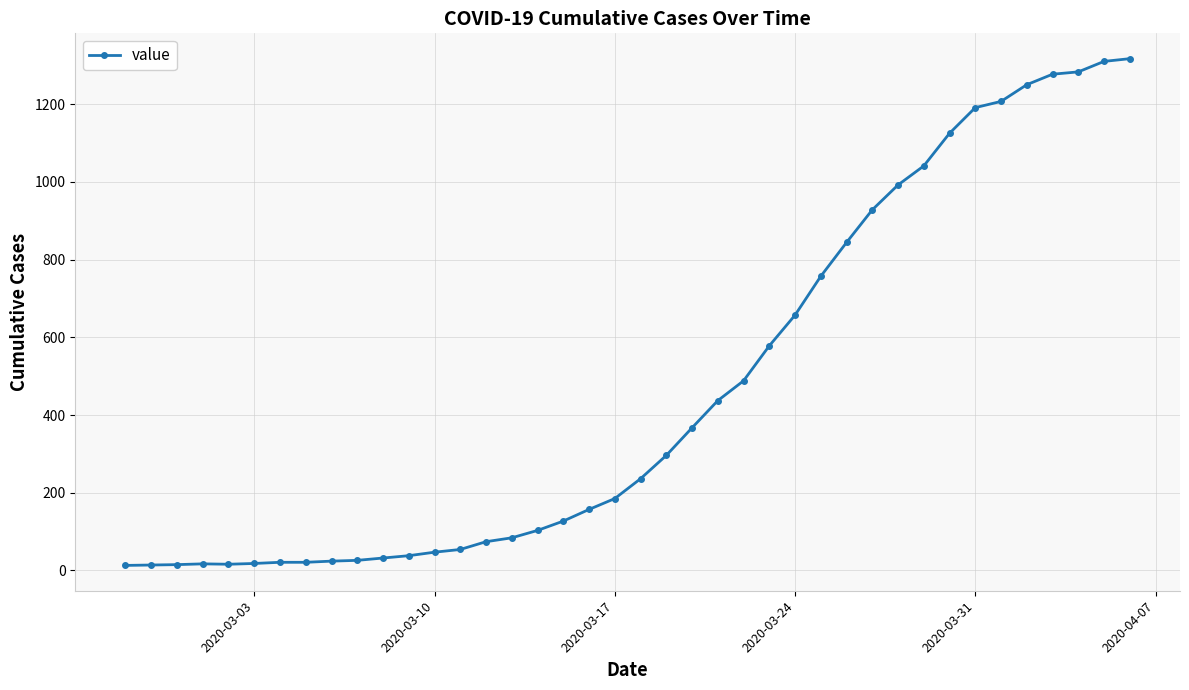

What is the maximum value shown in the chart?

1317